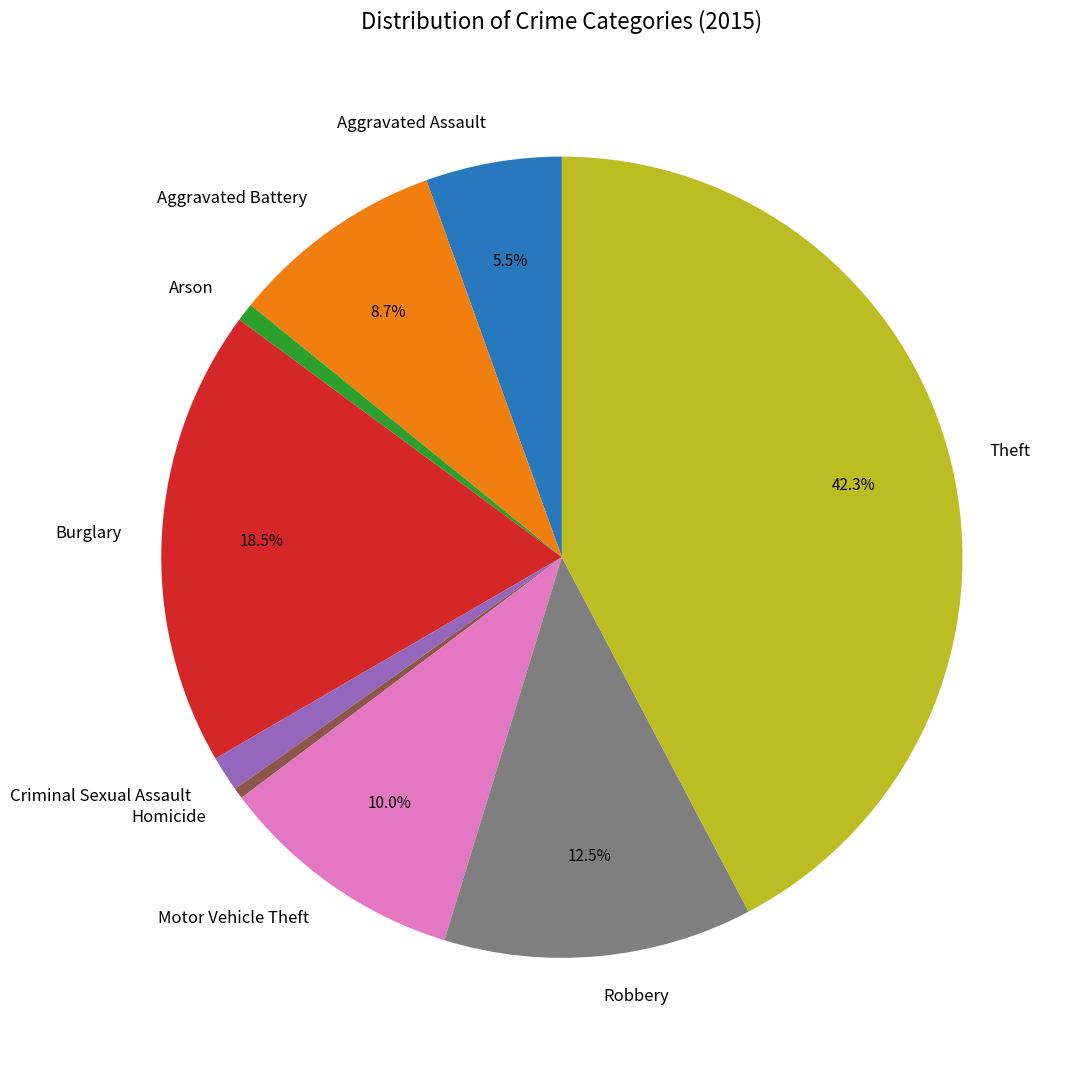

What is the total percentage of Aggravated Assault and Aggravated Battery?

14.2%